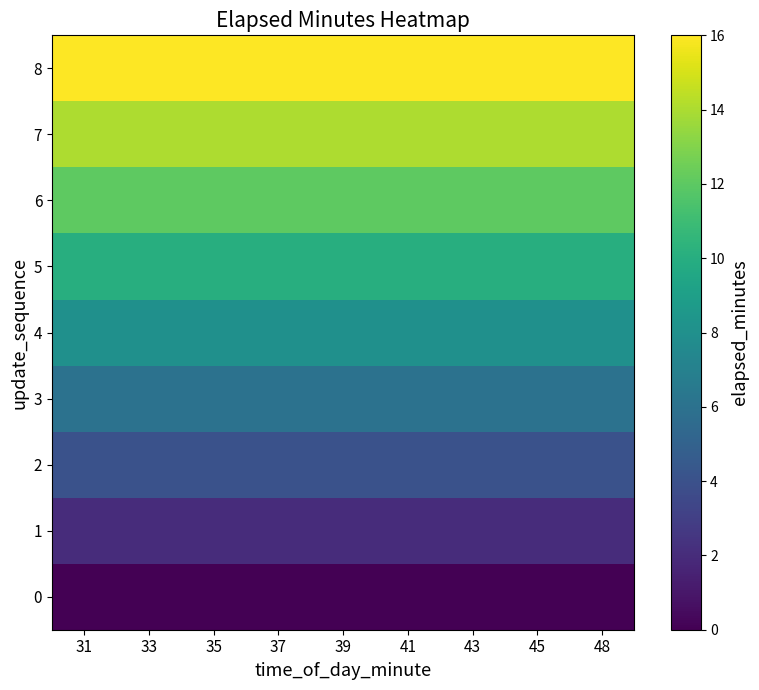

What is the spread (max minus min) of values at 35?

16